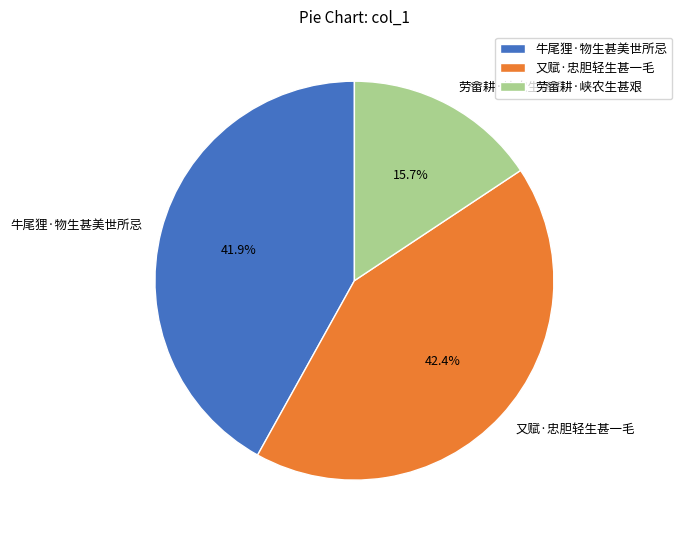

How many slices are in this pie chart?

3